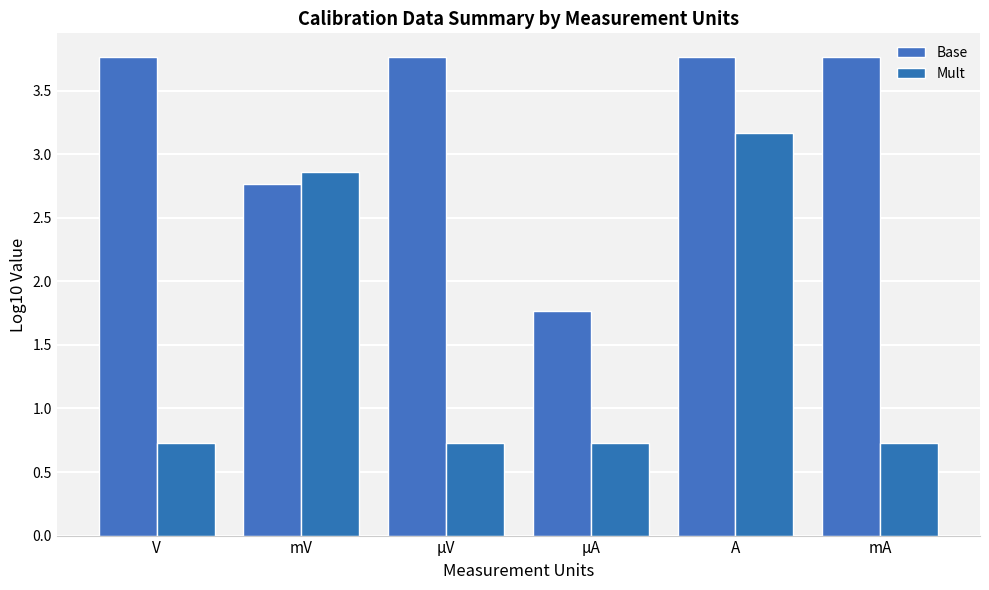

What are all the series names shown in the legend?

Base, Mult